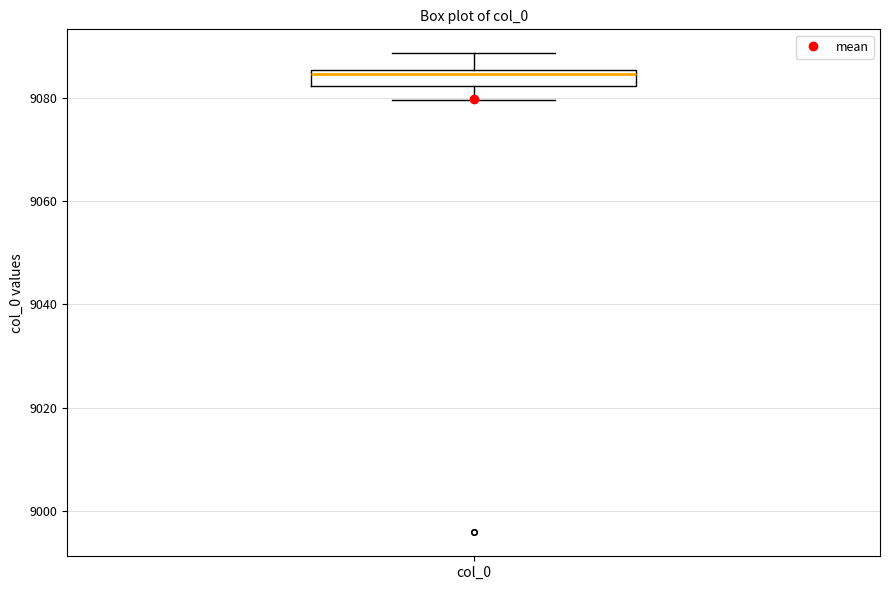

Read this box plot against the y-axis: the position of the median line, the range covered by the box, and the ends of both whiskers. The values are not printed on the chart, so give them approximately, as read against the axis.

median 9084, box 9082 to 9086, whiskers 9080 to 9088